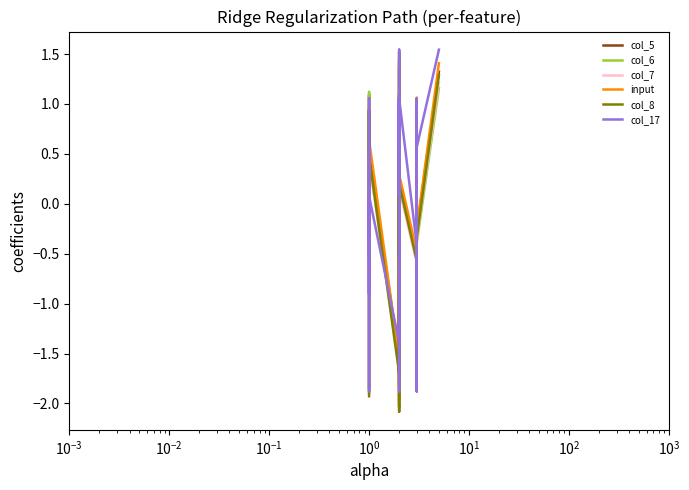

Does the chart have visible grid lines?

No